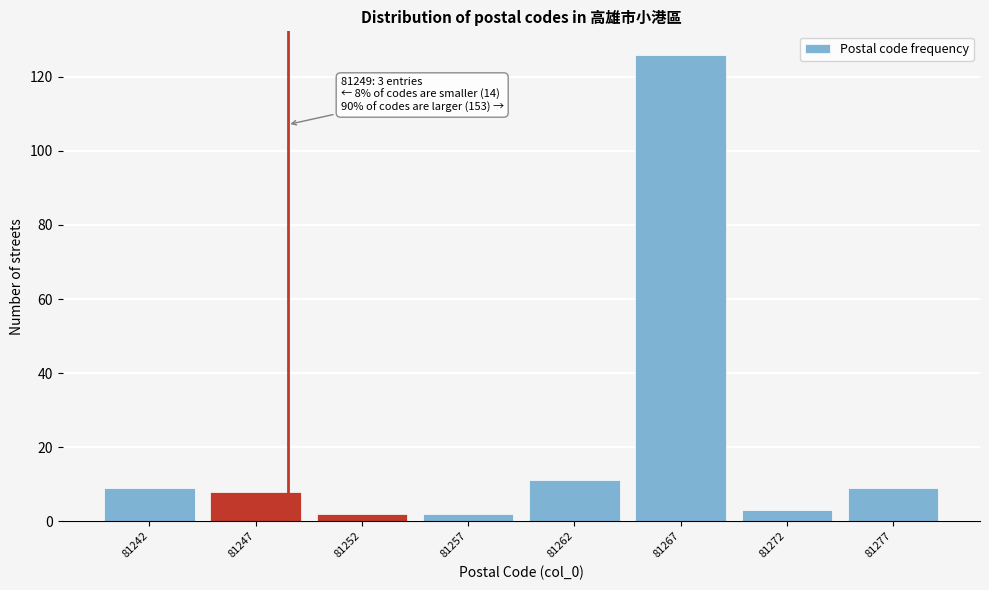

Reading left to right, what are all the values shown in this chart?

9	8	2	2	11	126	3	9